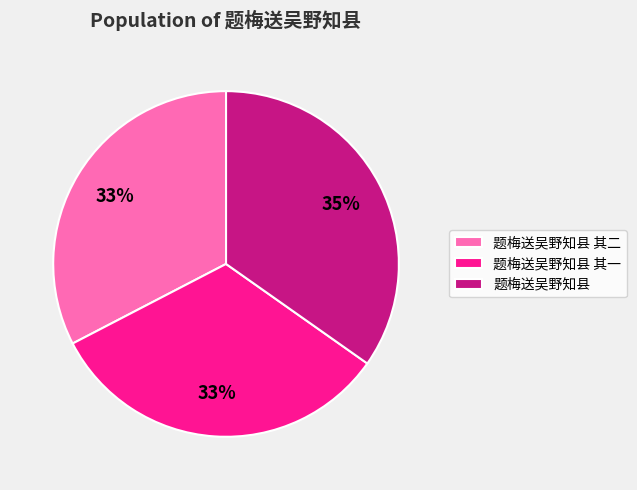

What is the largest slice in the pie chart?

题梅送吴野知县